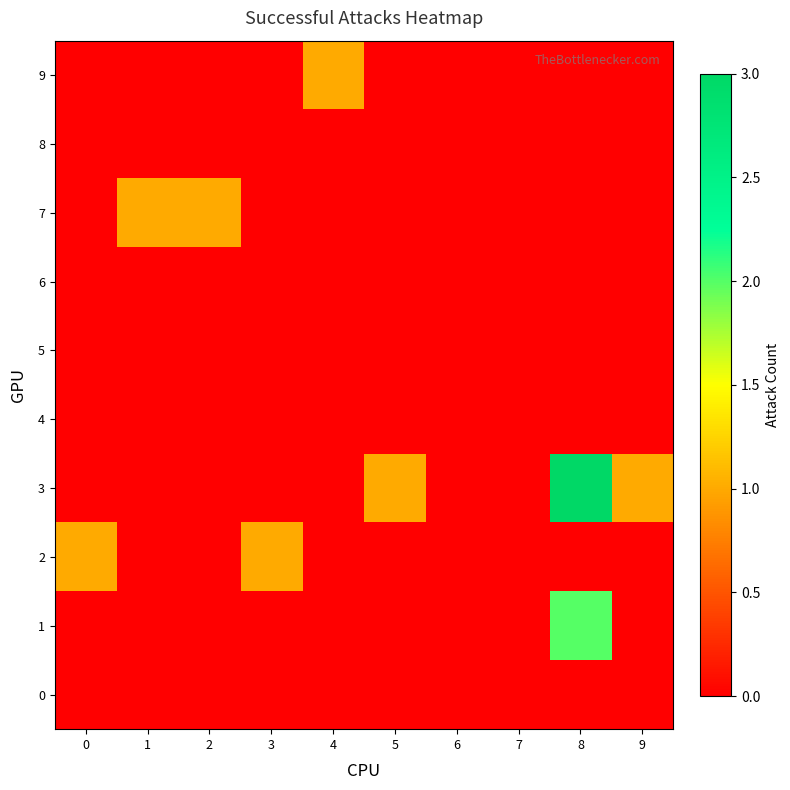

Reading left to right, transcribe all the data shown in this chart.

0: 0=0	1=0	2=0	3=0	4=0	5=0	6=0	7=0	8=0	9=0
1: 0=0	1=0	2=0	3=0	4=0	5=0	6=0	7=0	8=2	9=0
2: 0=1	1=0	2=0	3=1	4=0	5=0	6=0	7=0	8=0	9=0
3: 0=0	1=0	2=0	3=0	4=0	5=1	6=0	7=0	8=3	9=1
4: 0=0	1=0	2=0	3=0	4=0	5=0	6=0	7=0	8=0	9=0
5: 0=0	1=0	2=0	3=0	4=0	5=0	6=0	7=0	8=0	9=0
6: 0=0	1=0	2=0	3=0	4=0	5=0	6=0	7=0	8=0	9=0
7: 0=0	1=1	2=1	3=0	4=0	5=0	6=0	7=0	8=0	9=0
8: 0=0	1=0	2=0	3=0	4=0	5=0	6=0	7=0	8=0	9=0
9: 0=0	1=0	2=0	3=0	4=1	5=0	6=0	7=0	8=0	9=0